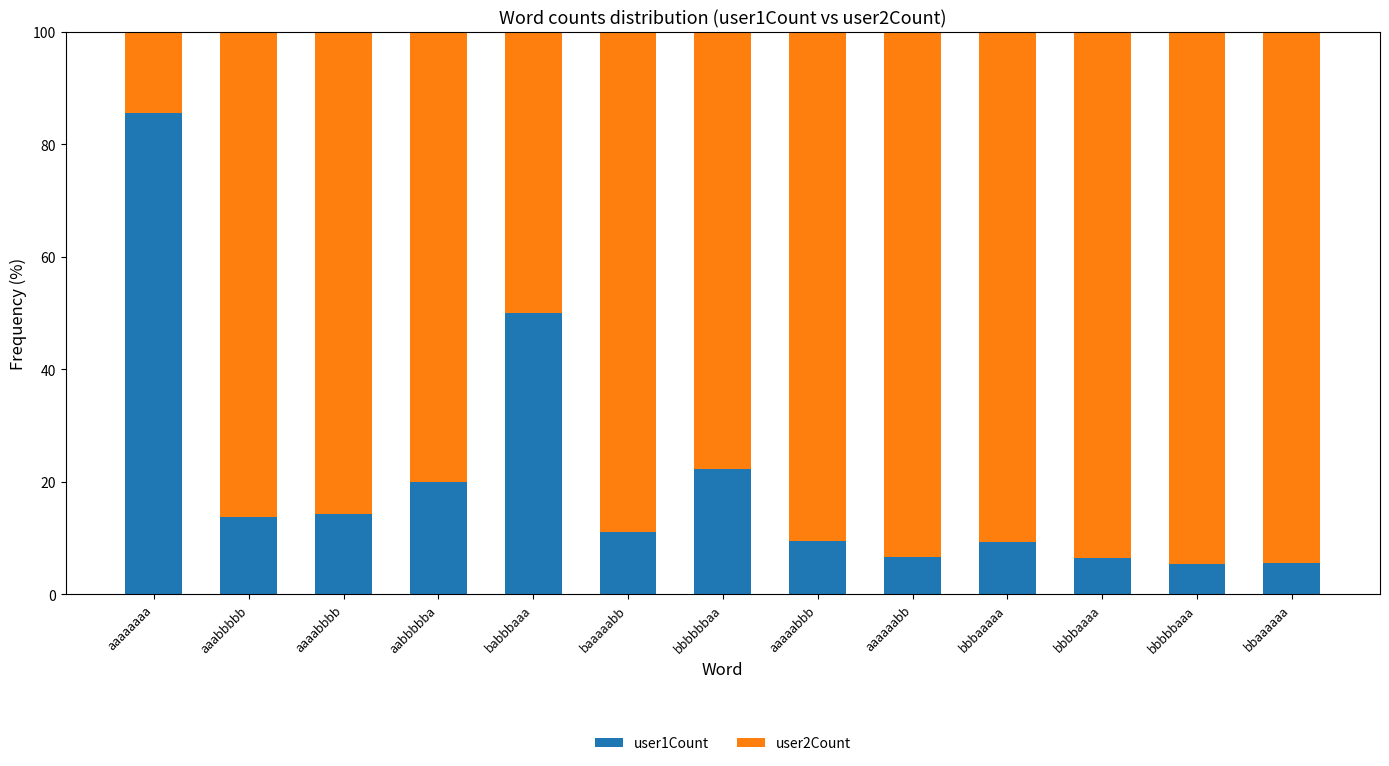

What is the difference between the maximum and second lowest values in the user1Count series?

80.1